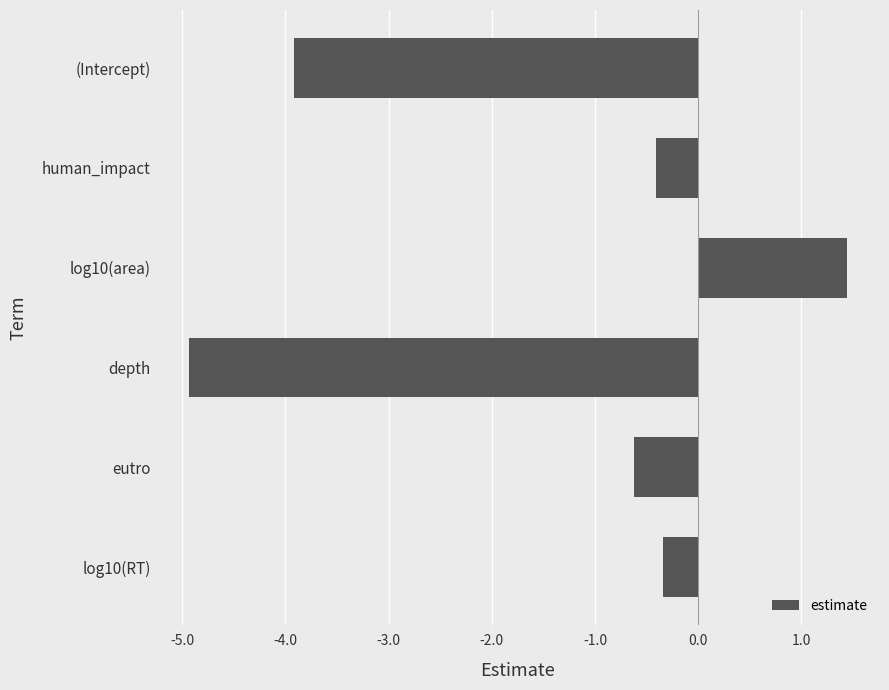

Count the number of categories in the chart.

6